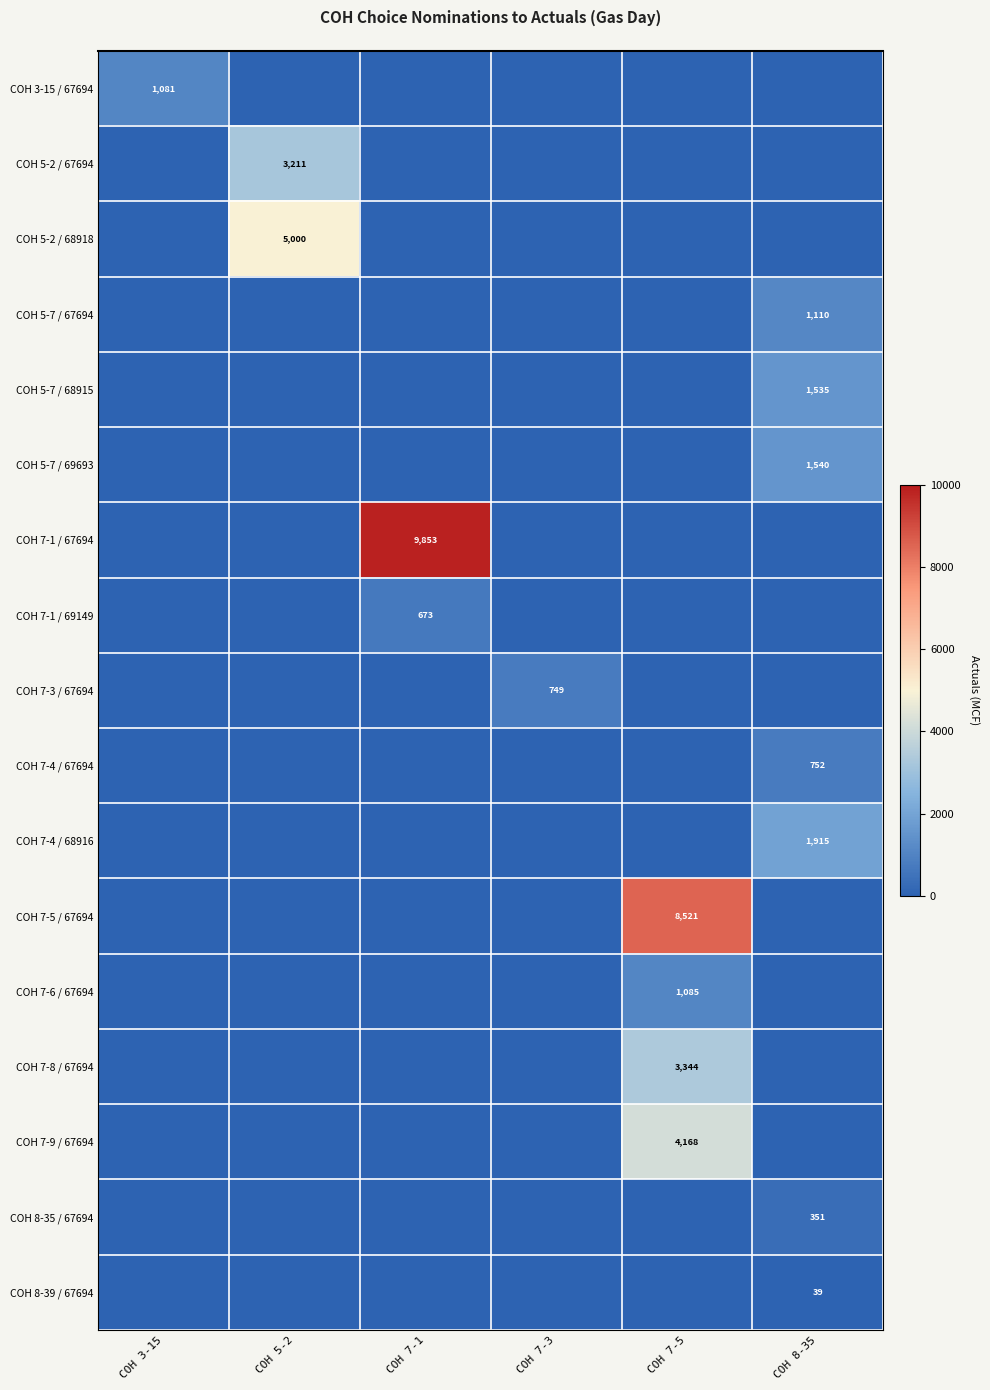

Rank the series by their maximum value, from lowest to highest.

COH 8-39 / 67694, COH 8-35 / 67694, COH 7-1 / 69149, COH 7-3 / 67694, COH 7-4 / 67694, COH 3-15 / 67694, COH 7-6 / 67694, COH 5-7 / 67694, COH 5-7 / 68915, COH 5-7 / 69693, COH 7-4 / 68916, COH 5-2 / 67694, COH 7-8 / 67694, COH 7-9 / 67694, COH 5-2 / 68918, COH 7-5 / 67694, COH 7-1 / 67694